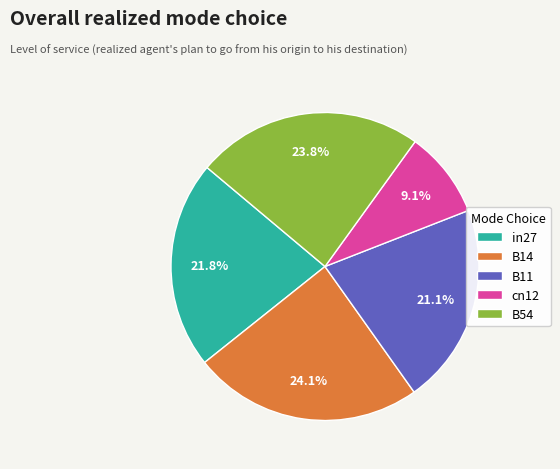

How much of the chart is everything except B54?

76.2%